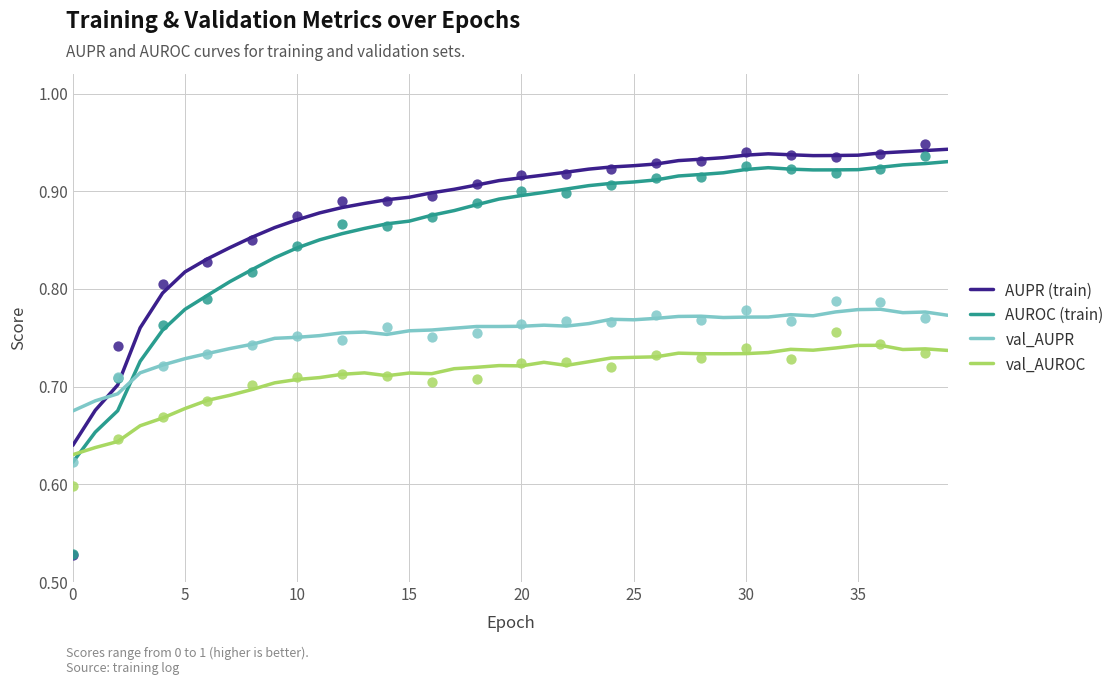

What are all the series names shown in the legend?

AUPR (train), AUROC (train), val_AUPR, val_AUROC